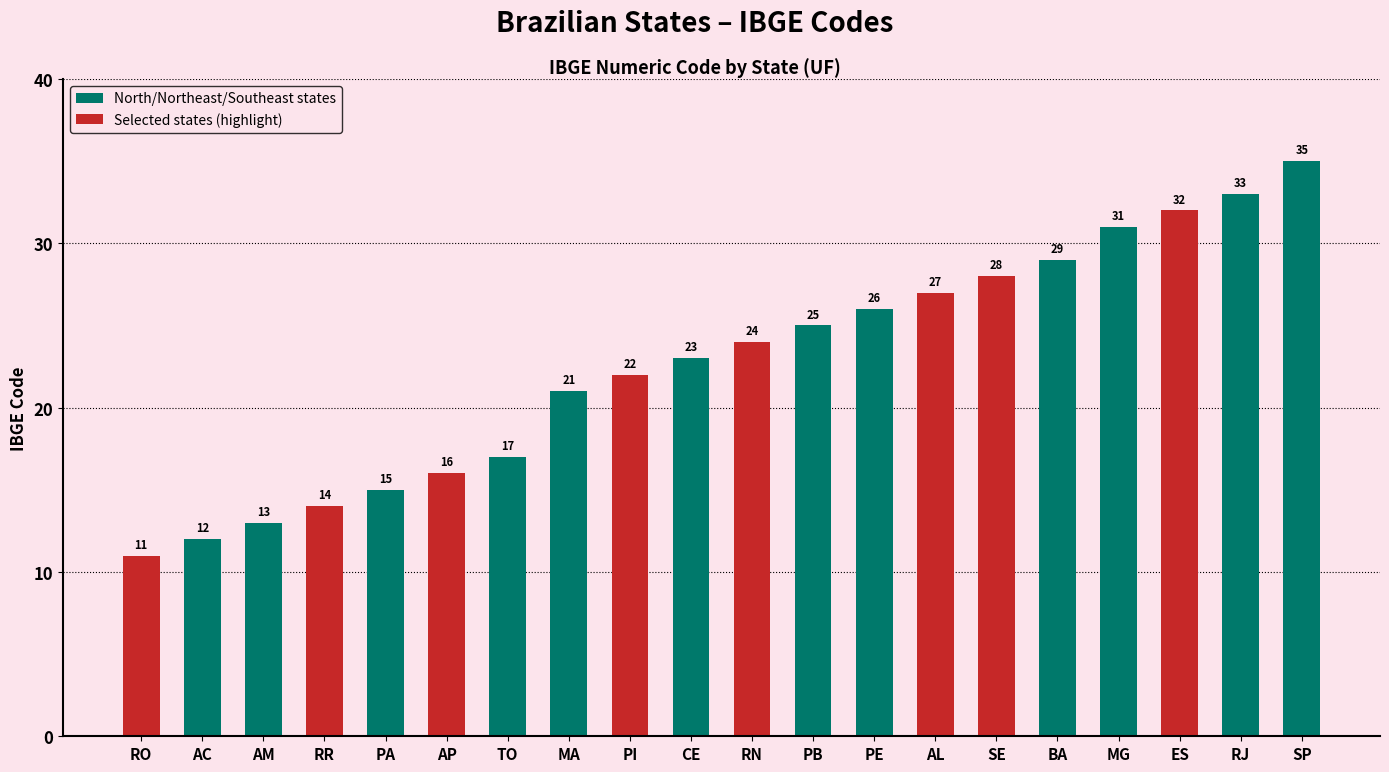

Where is the data nearest to the value 23?

CE